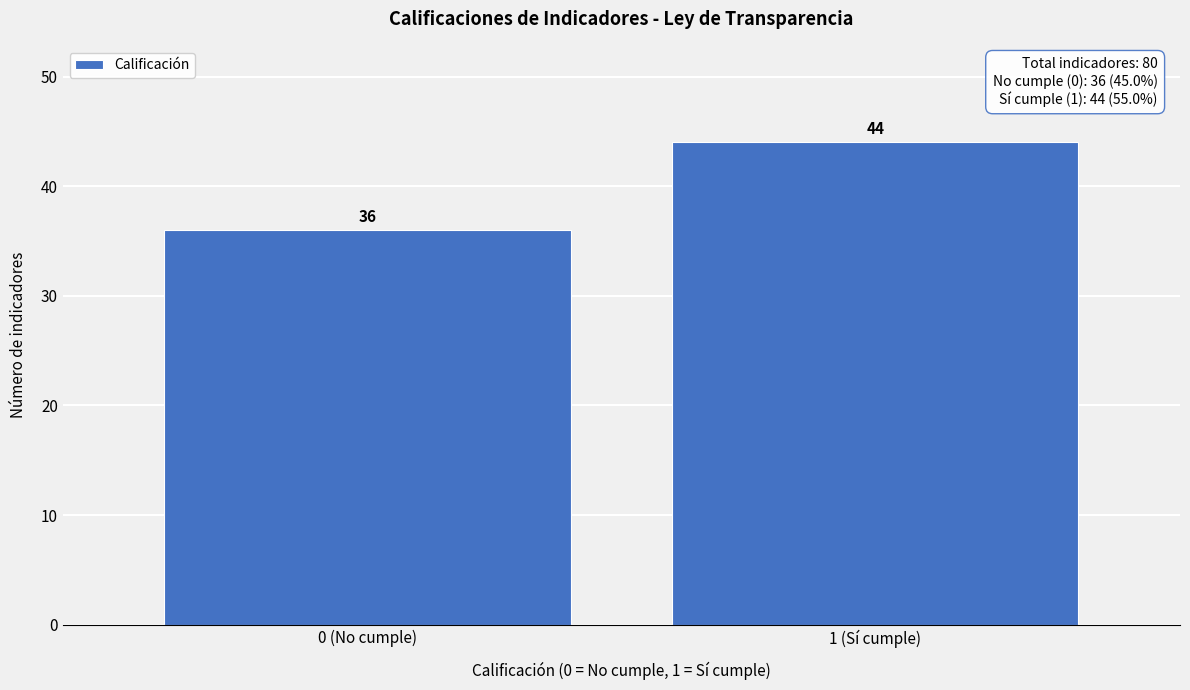

Reading left to right, transcribe all the data shown in this chart.

0 (No cumple)=36	1 (Sí cumple)=44